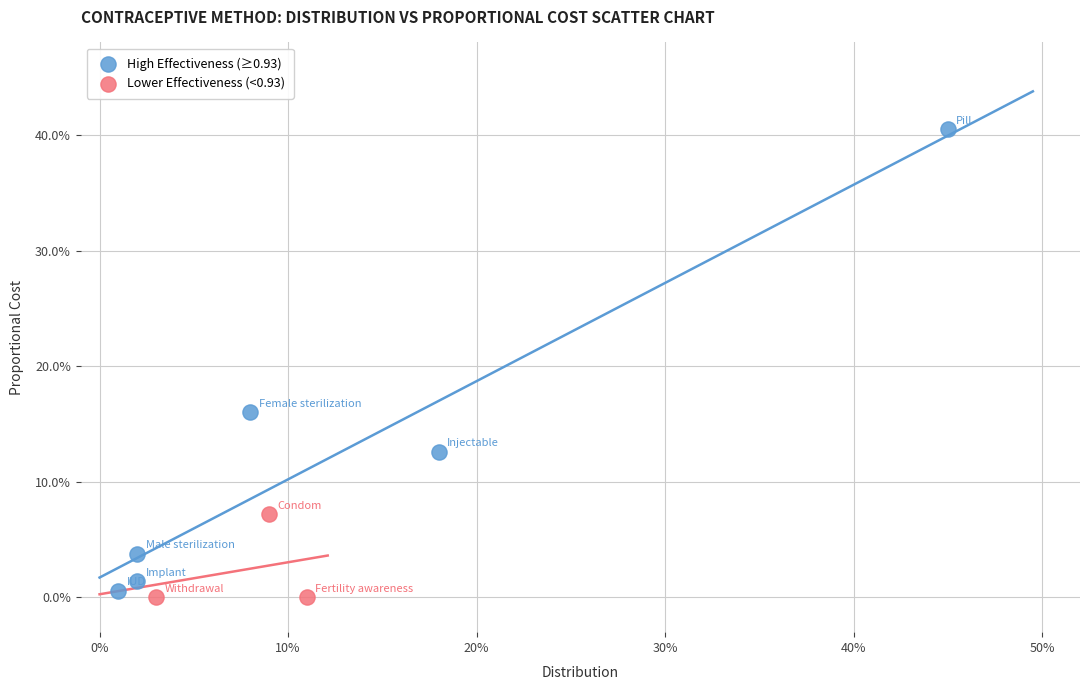

Which series reaches the minimum Y coordinate?

Lower Effectiveness (<0.93)